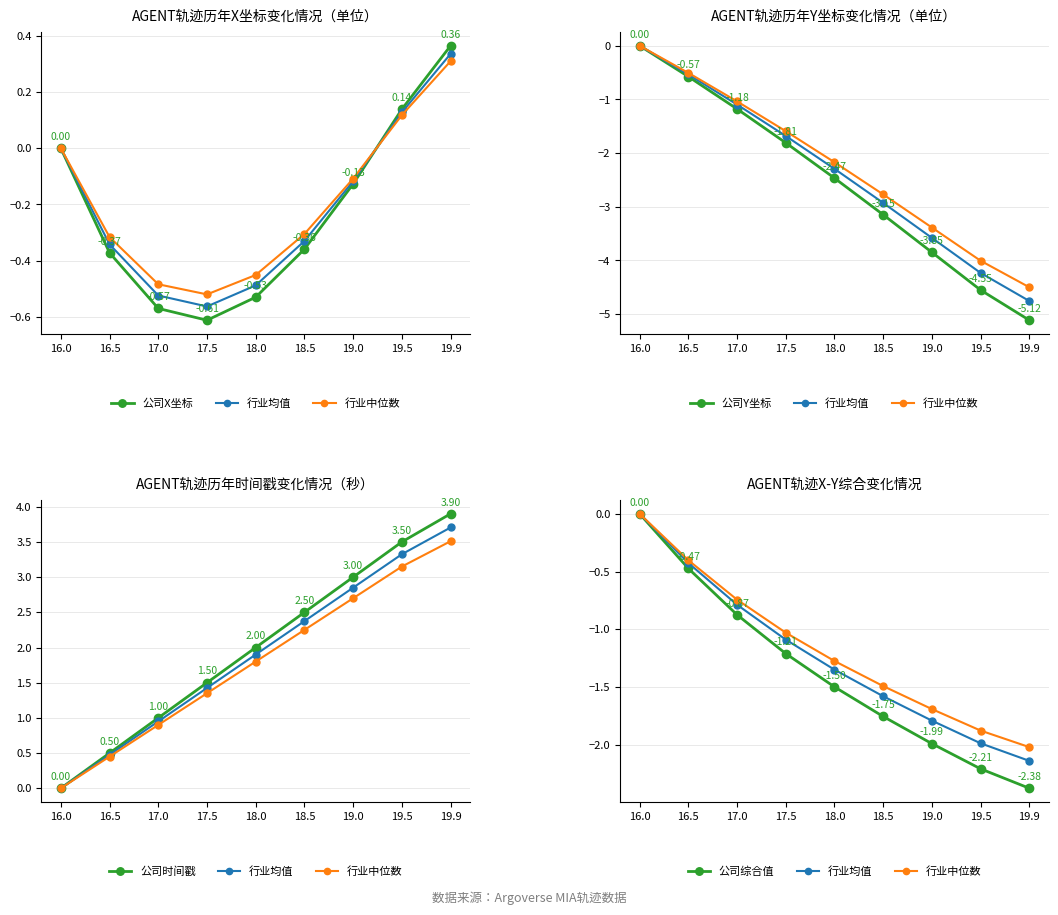

What is the label of the 2nd point from the right?

19.5